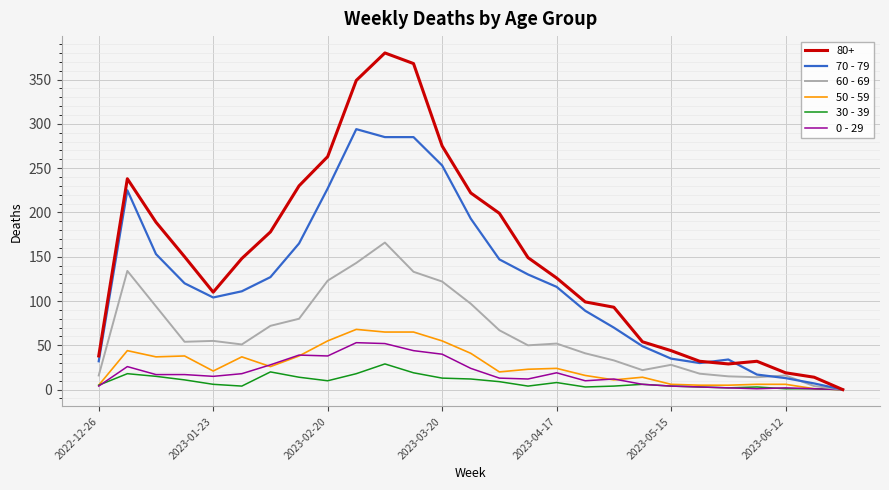

What is the maximum value shown in the chart?

380